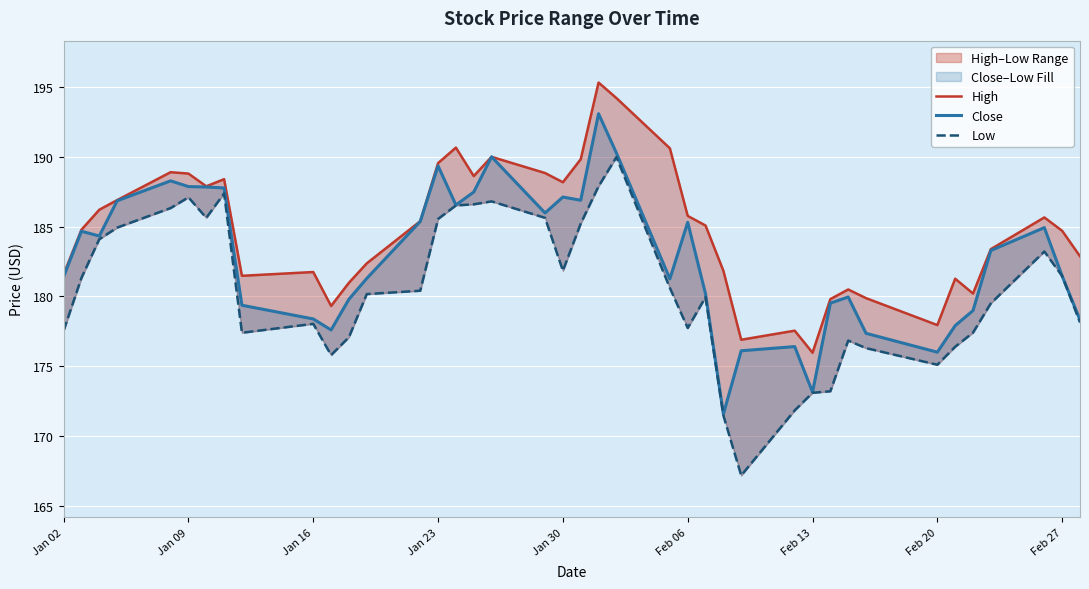

True or false: Close has a value of 306.8 at 15.

False